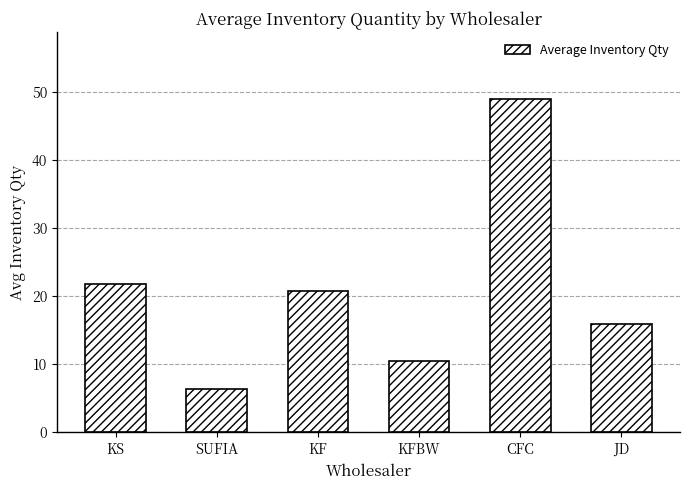

Approximately how many times larger is the value at JD compared to KS?

0.7